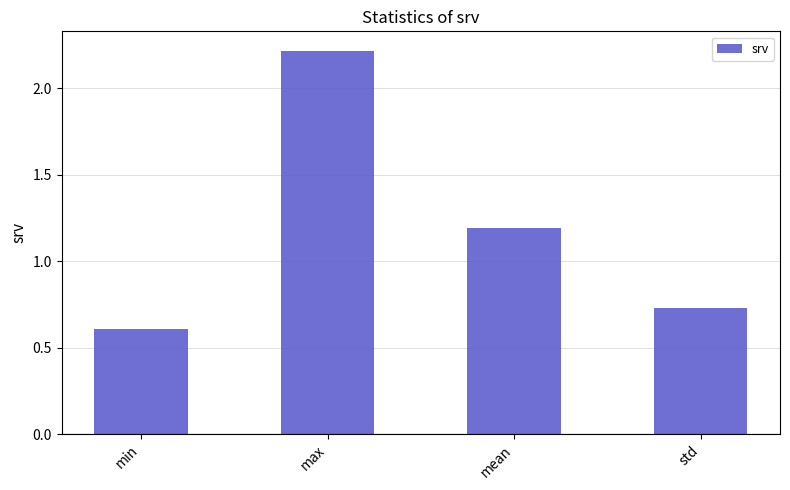

What is the label of the 3rd bar from the left?

mean